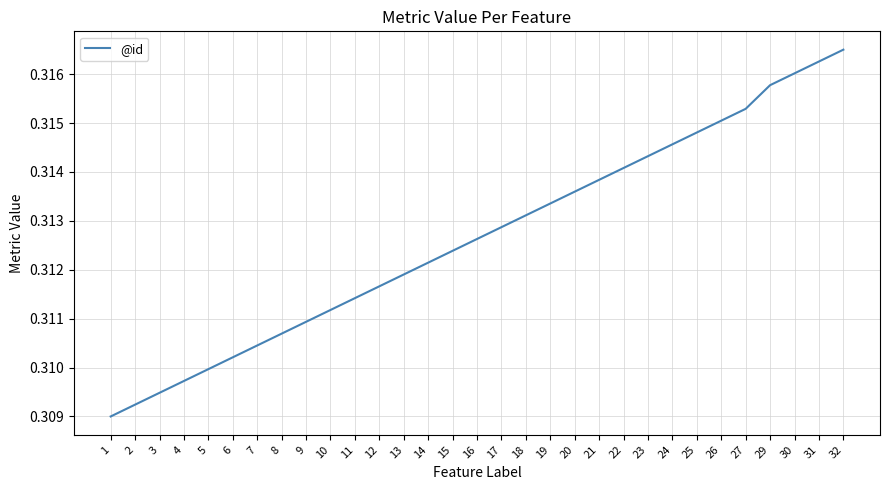

Is it true that the value at 14 is 0.1?

False